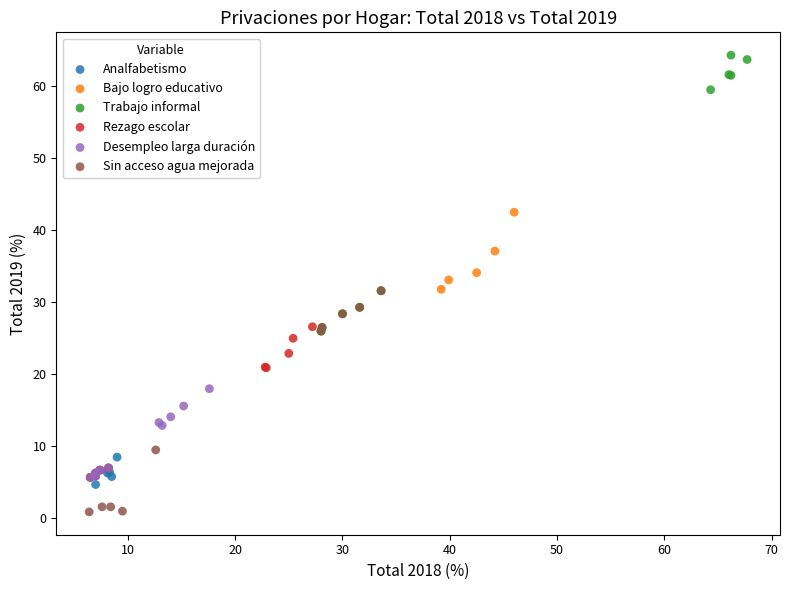

Which series reaches the maximum Y coordinate?

Trabajo informal